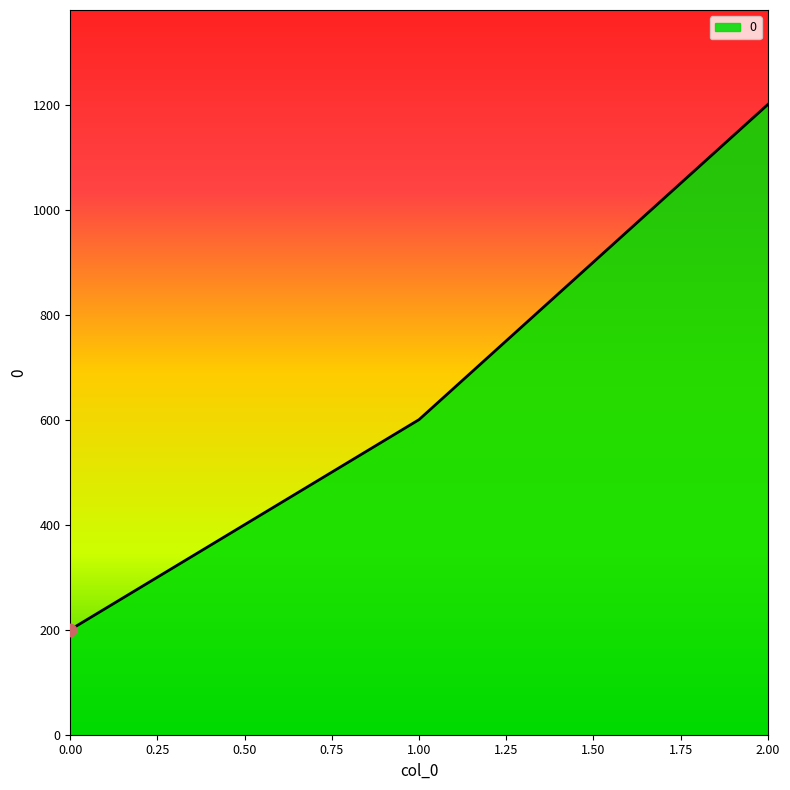

Between 0.00 and 2.00, which is larger?

2.00